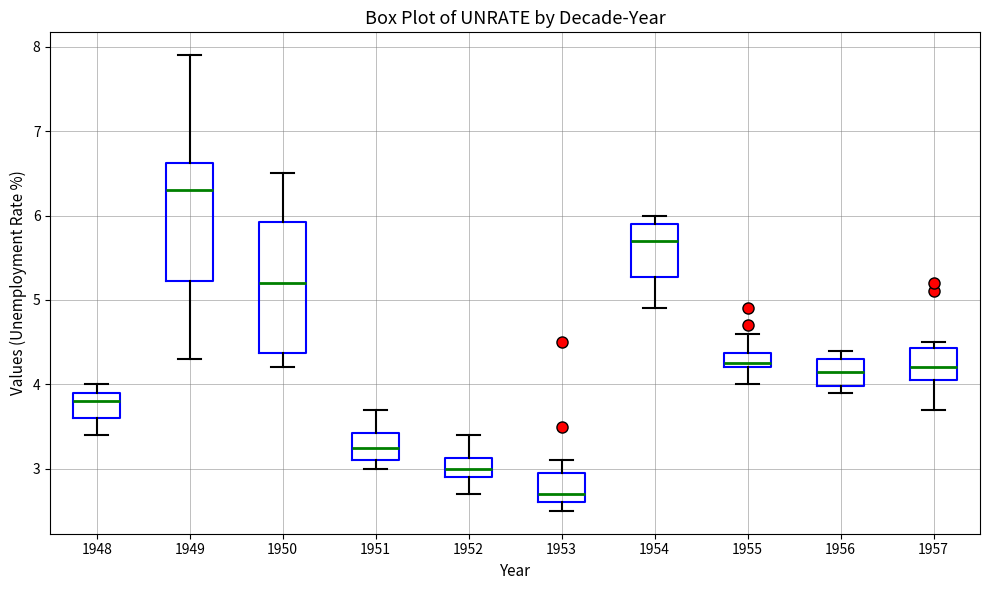

Which box's median line is the lowest?

1953